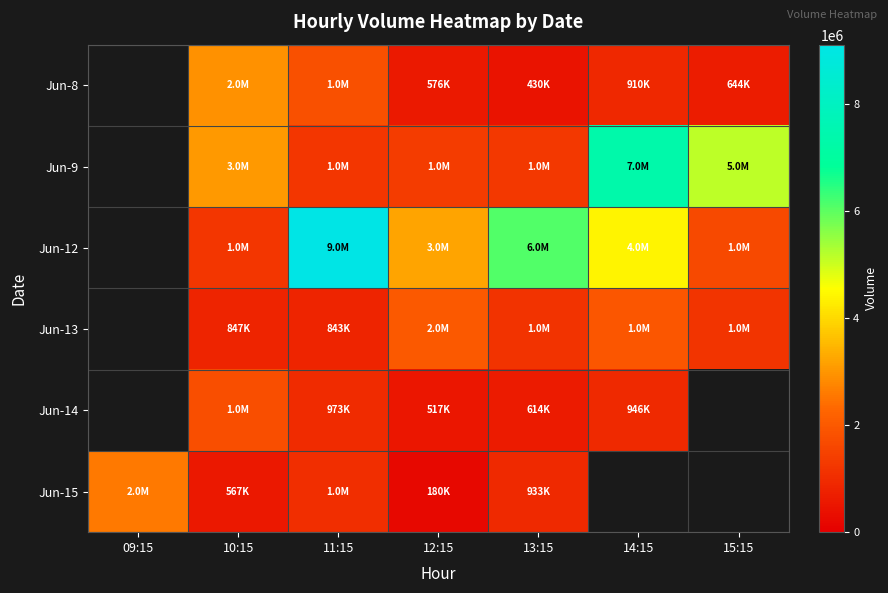

Where does the Jun-15 series first go above 1063105?

09:15